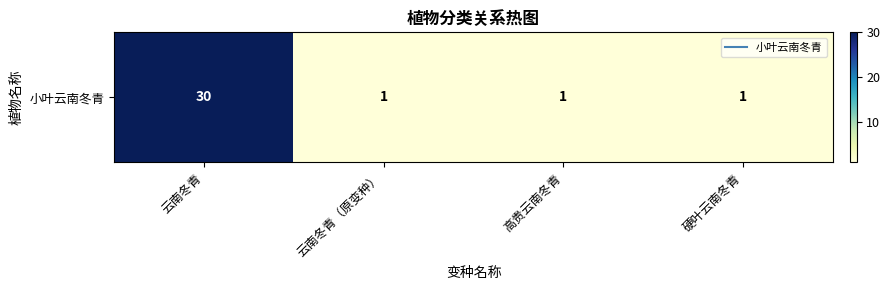

What is the sum of the values at 云南冬青 and 硬叶云南冬青?

31